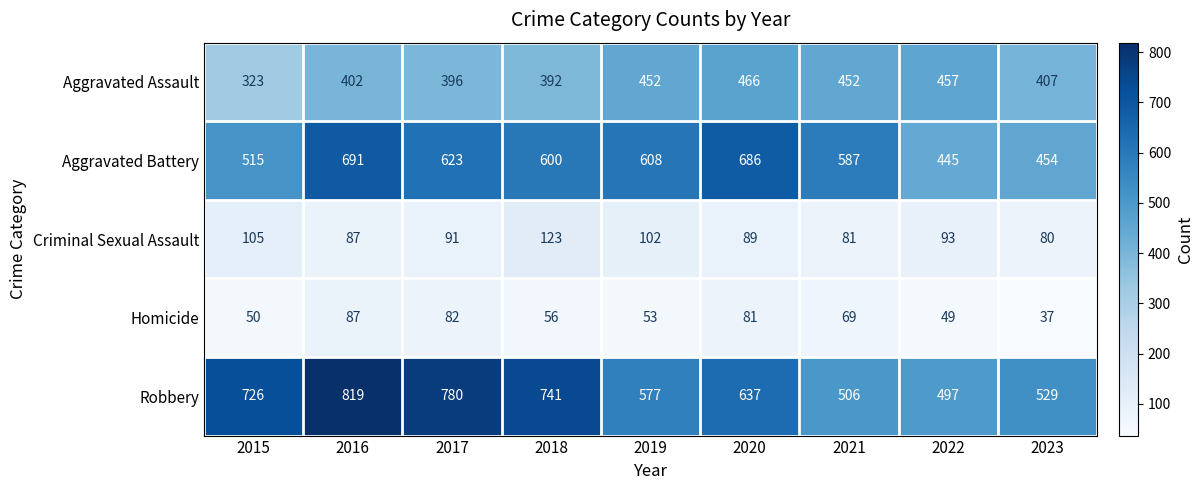

Is the value of Aggravated Assault at 2022 greater than the value of Homicide at 2017?

Yes